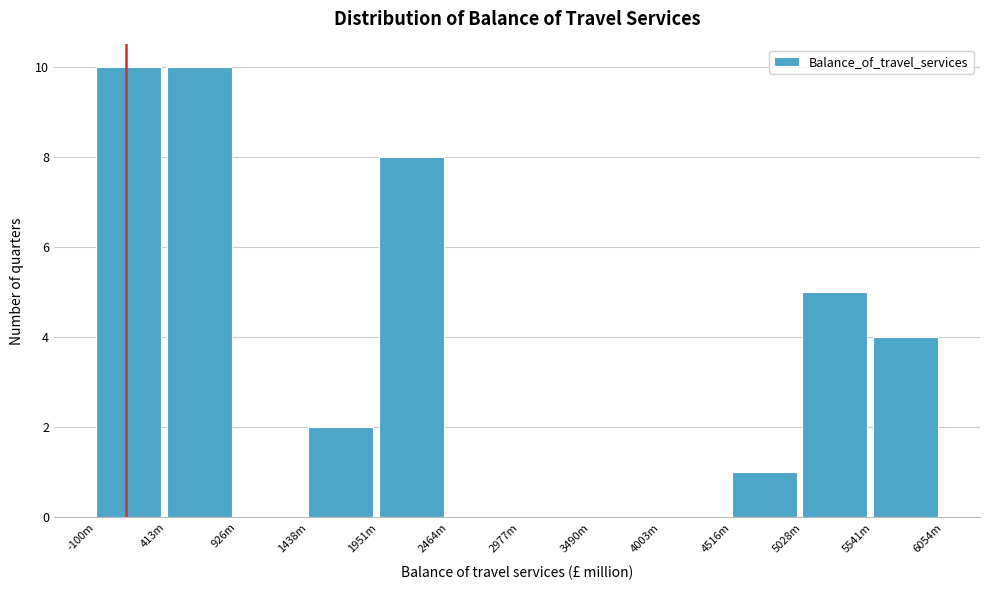

Reading right to left, list all the values displayed in this chart.

5541m=4	5028m=5	4516m=1	4003m=0	3490m=0	2977m=0	2464m=0	1951m=8	1438m=2	926m=0	413m=10	-100m=10